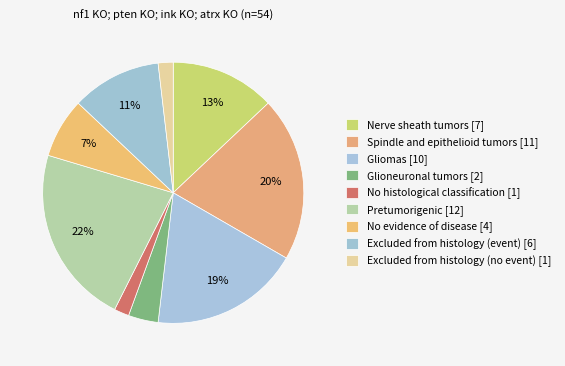

How many slices are in this pie chart?

9